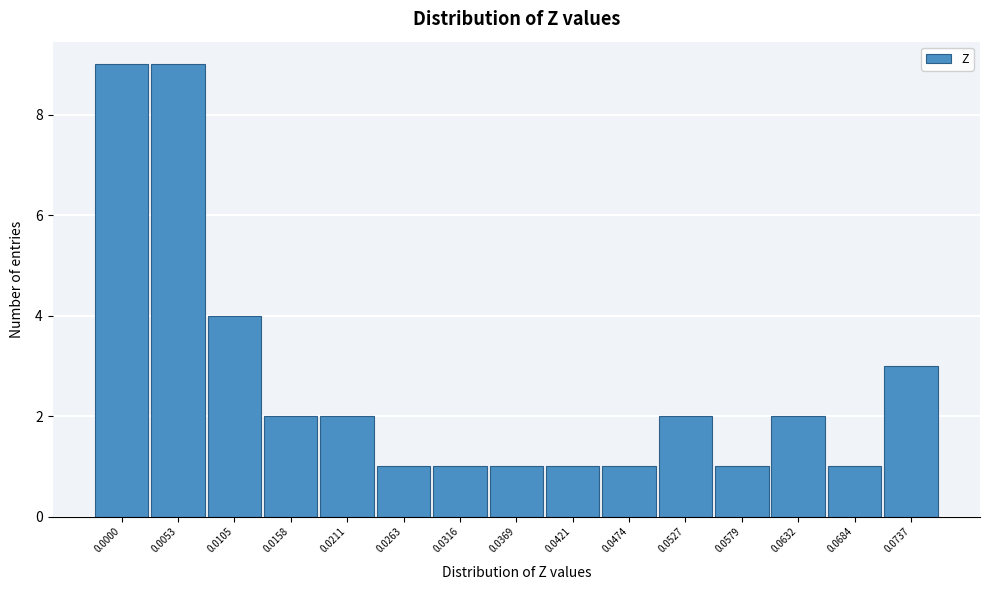

Reading right to left, list all the values displayed in this chart.

3	1	2	1	2	1	1	1	1	1	2	2	4	9	9